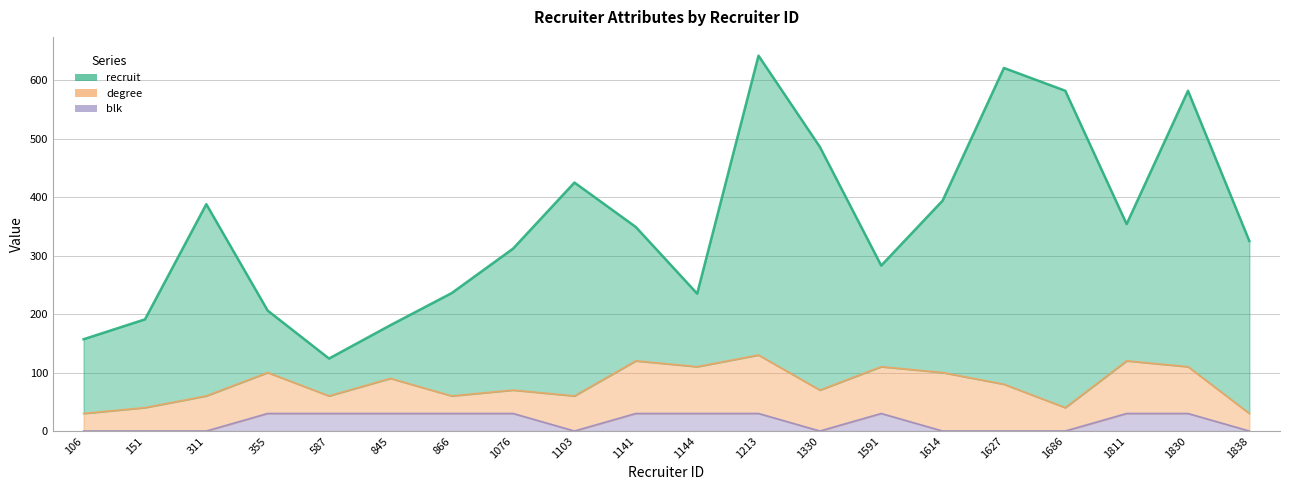

What is the value of the recruit point at the 4th from the left?

206